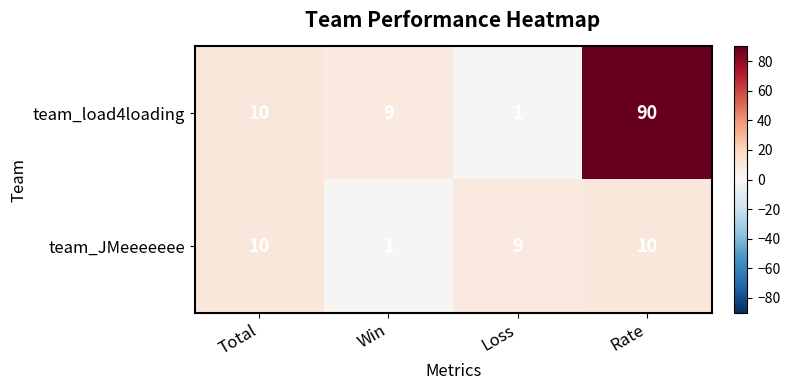

Reading right to left, list all the values displayed in this chart.

team_load4loading: 90	1	9	10
team_JMeeeeeee: 10	9	1	10